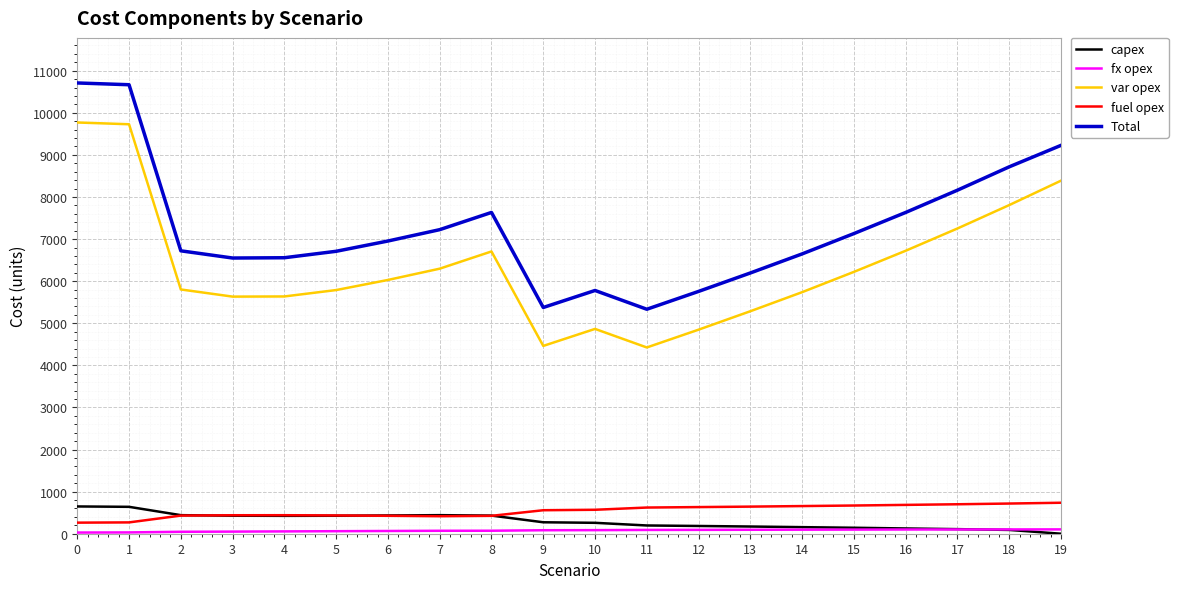

Which series has the largest range (max minus min)?

Total